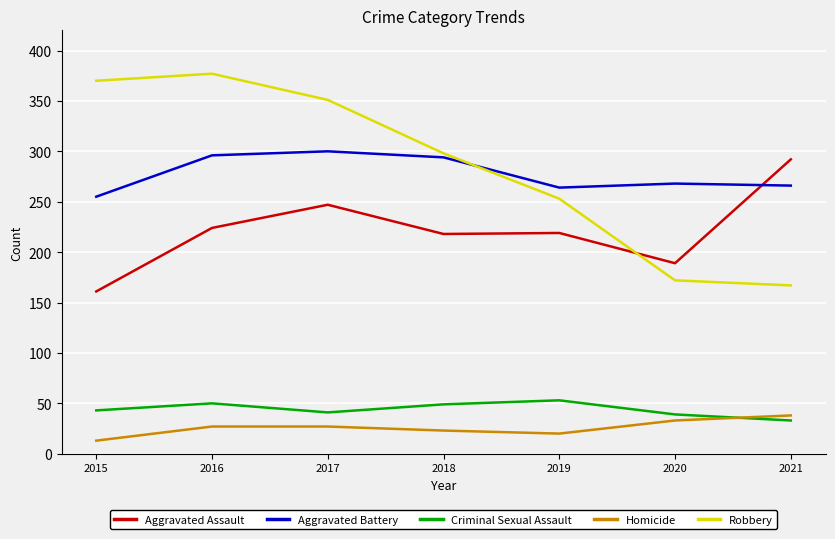

At which label does Aggravated Battery first exceed 268?

2016